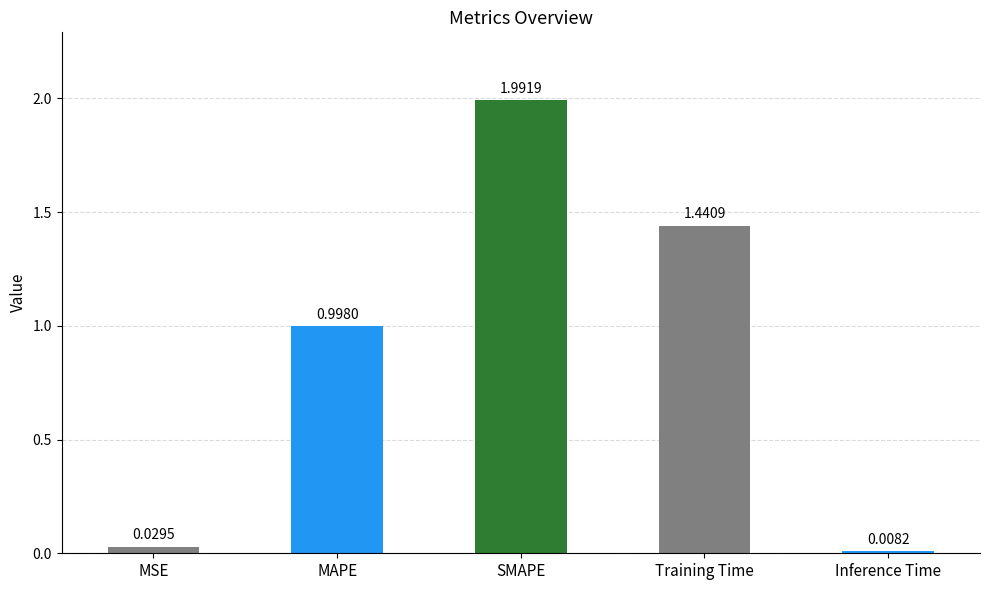

Rank the categories by value from lowest to highest.

Inference Time, MSE, MAPE, Training Time, SMAPE